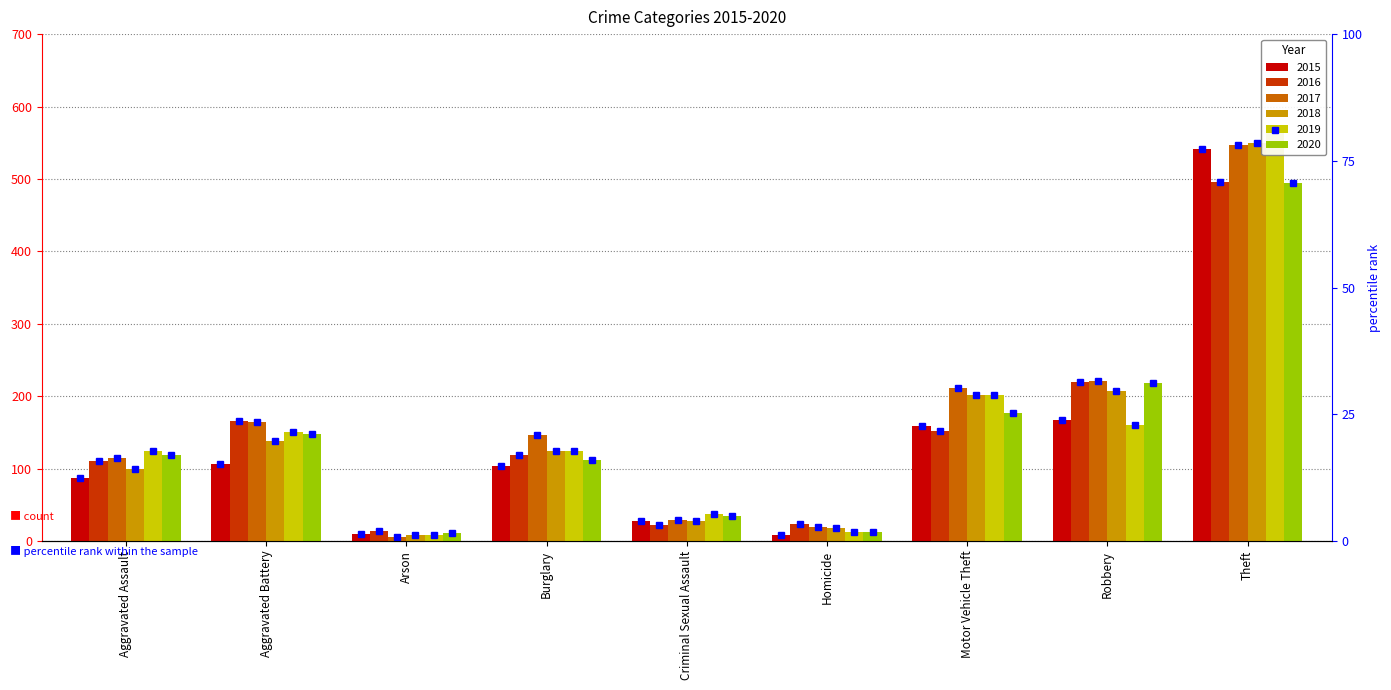

Between Motor Vehicle Theft and Theft, which series saw the biggest shift?

2015